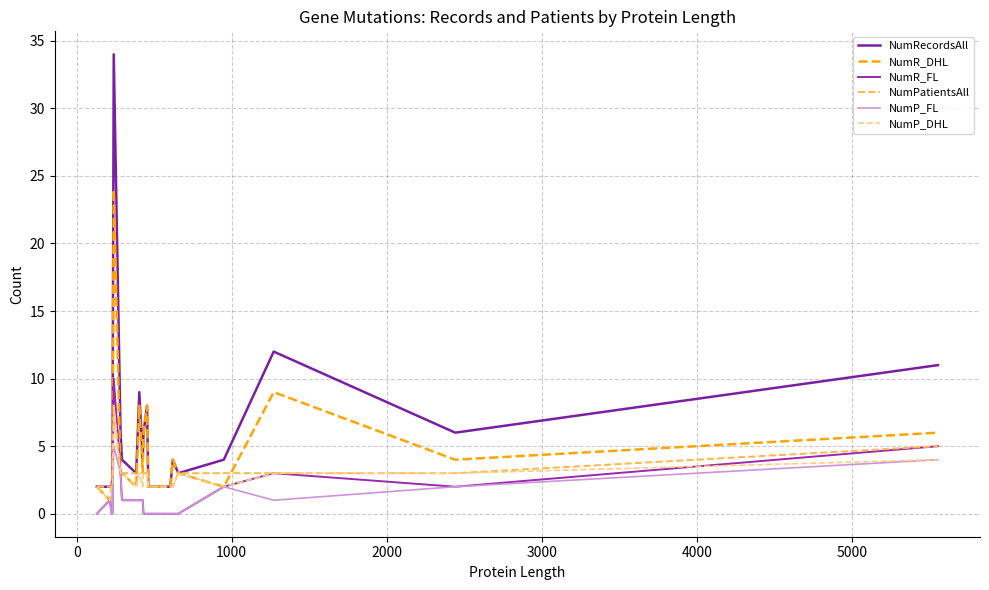

What are all the series names shown in the legend?

NumRecordsAll, NumR_DHL, NumR_FL, NumPatientsAll, NumP_FL, NumP_DHL